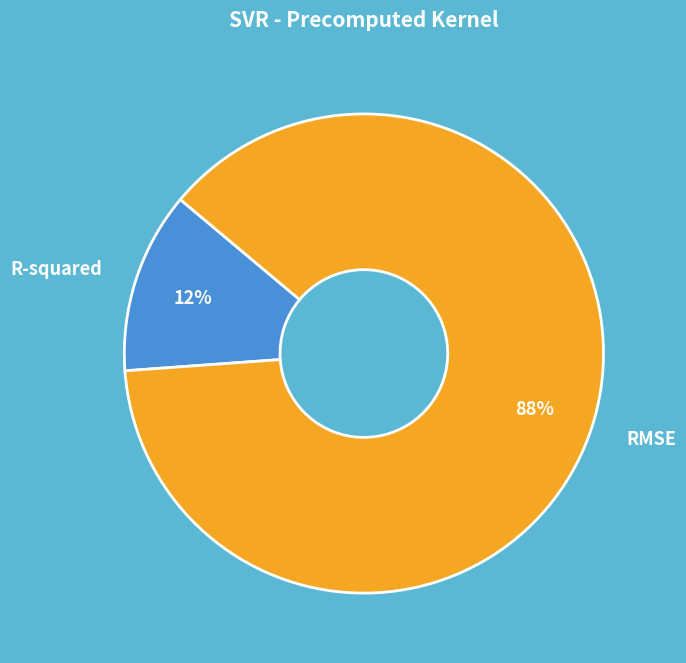

Which slice is the smallest?

R-squared